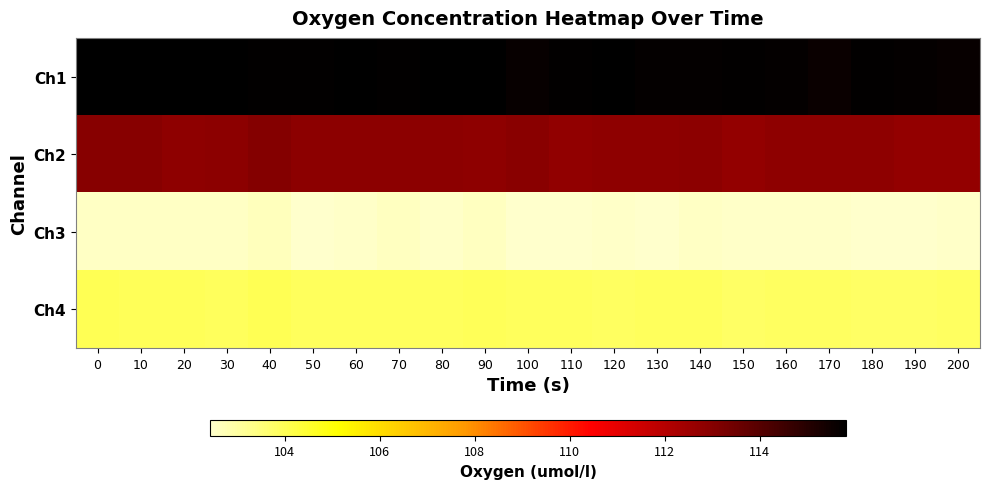

Reading left to right, extract all data points from this chart.

Ch1: 0=115.8	10=115.8	20=115.8	30=115.8	40=115.8	50=115.8	60=115.8	70=115.8	80=115.8	90=115.8	100=115.7	110=115.8	120=115.8	130=115.7	140=115.7	150=115.7	160=115.7	170=115.6	180=115.7	190=115.7	200=115.7
Ch2: 0=113.0	10=113.0	20=112.8	30=112.9	40=113.0	50=112.8	60=112.9	70=112.8	80=112.8	90=112.8	100=112.9	110=112.8	120=112.8	130=112.8	140=112.8	150=112.7	160=112.8	170=112.8	180=112.8	190=112.7	200=112.7
Ch3: 0=102.5	10=102.5	20=102.6	30=102.5	40=102.6	50=102.5	60=102.5	70=102.6	80=102.5	90=102.6	100=102.5	110=102.4	120=102.5	130=102.5	140=102.5	150=102.5	160=102.5	170=102.5	180=102.4	190=102.4	200=102.5
Ch4: 0=104.0	10=103.9	20=104.0	30=103.9	40=104.0	50=103.9	60=103.9	70=103.9	80=103.9	90=103.9	100=103.9	110=103.9	120=103.9	130=103.9	140=103.9	150=103.8	160=103.8	170=103.9	180=103.8	190=103.8	200=103.8